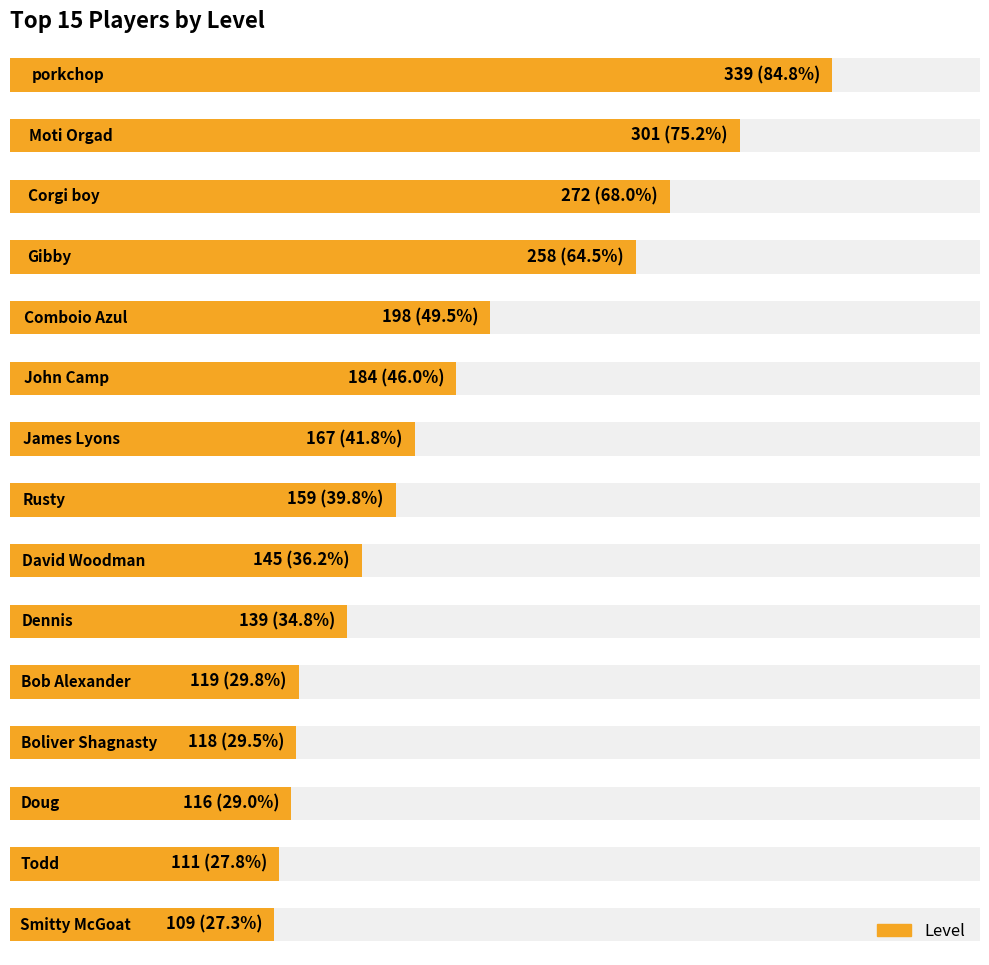

List the labels in order of value, largest first.

0, 1, 2, 3, 4, 5, 6, 7, 8, 9, 10, 11, 12, 13, 14